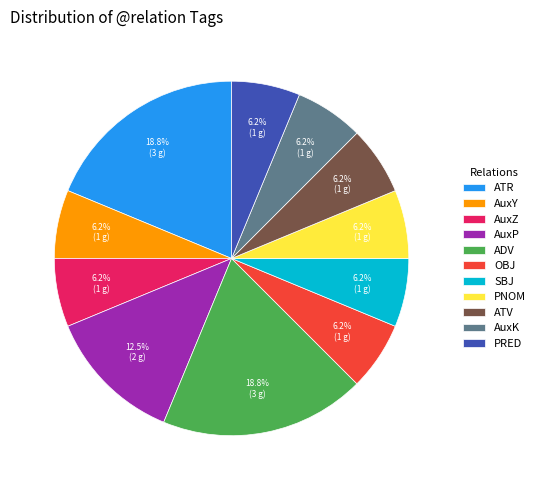

Combined, do PRED and SBJ account for over 50%?

No